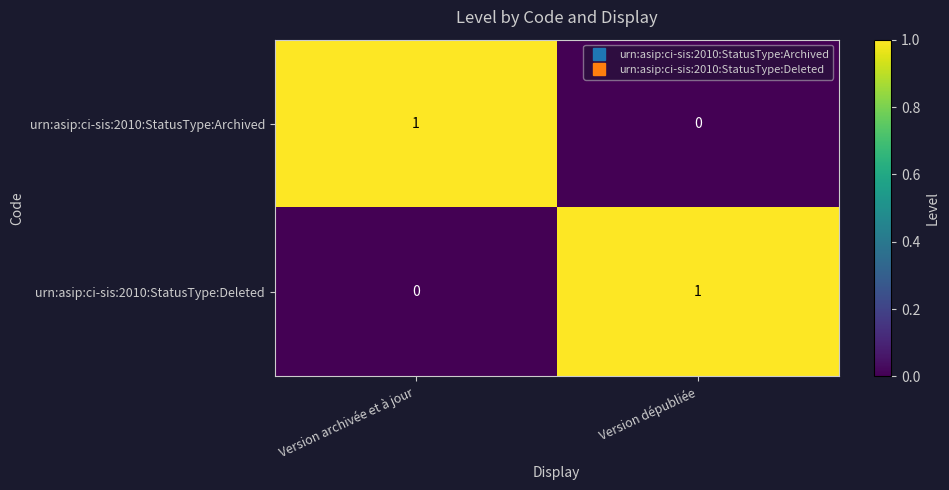

Reading left to right, list all the values displayed in this chart.

urn:asip:ci-sis:2010:StatusType:Archived: Version archivée et à jour=1	Version dépubliée=0
urn:asip:ci-sis:2010:StatusType:Deleted: Version archivée et à jour=0	Version dépubliée=1